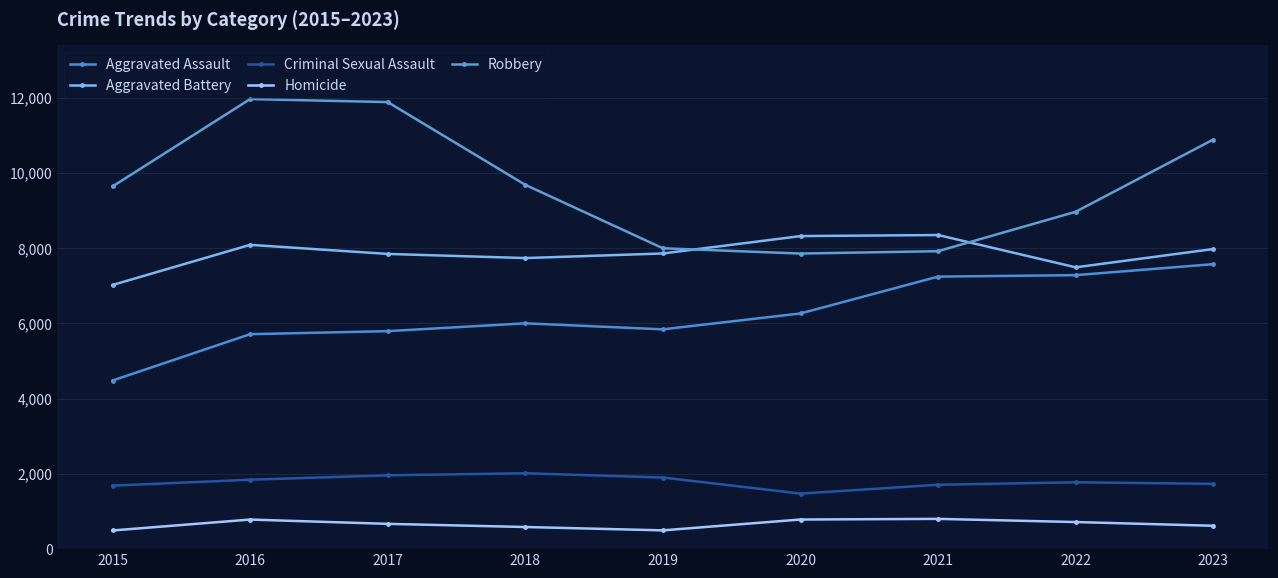

How many lines are shown in the chart?

5